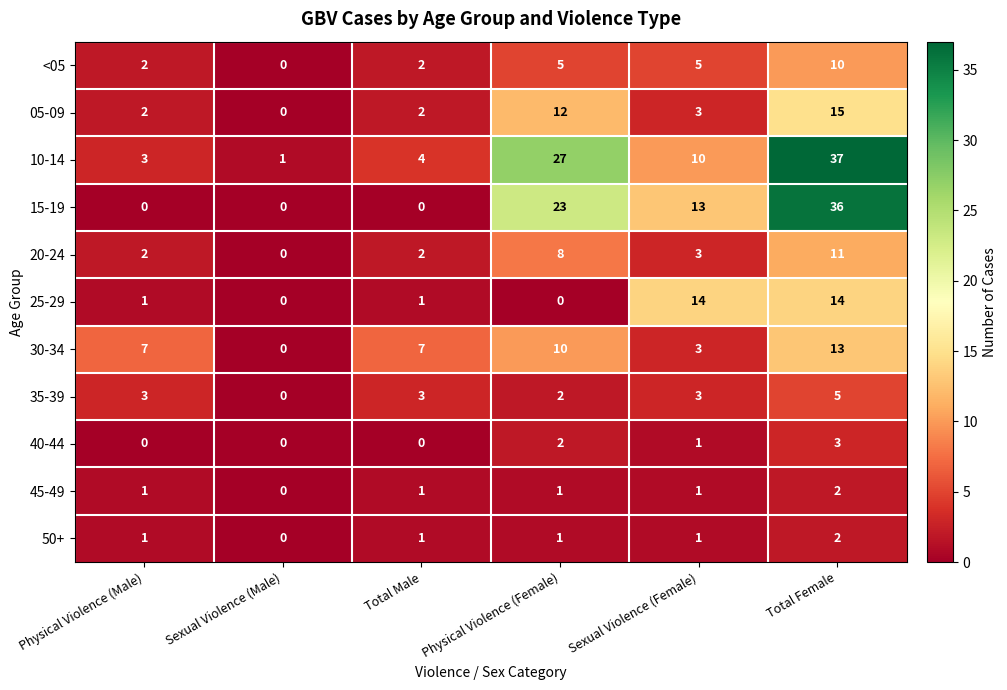

Between Sexual Violence (Female) and Total Female, which series saw the biggest shift?

10-14